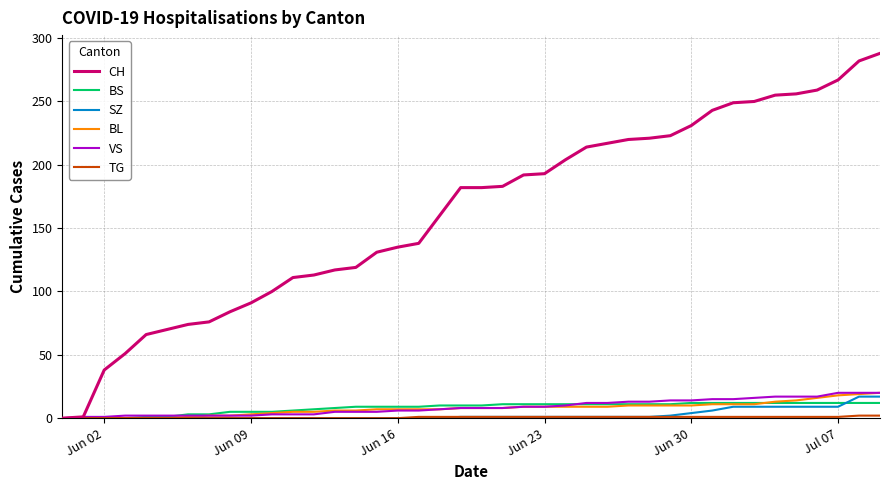

Which series has the widest spread of values?

CH